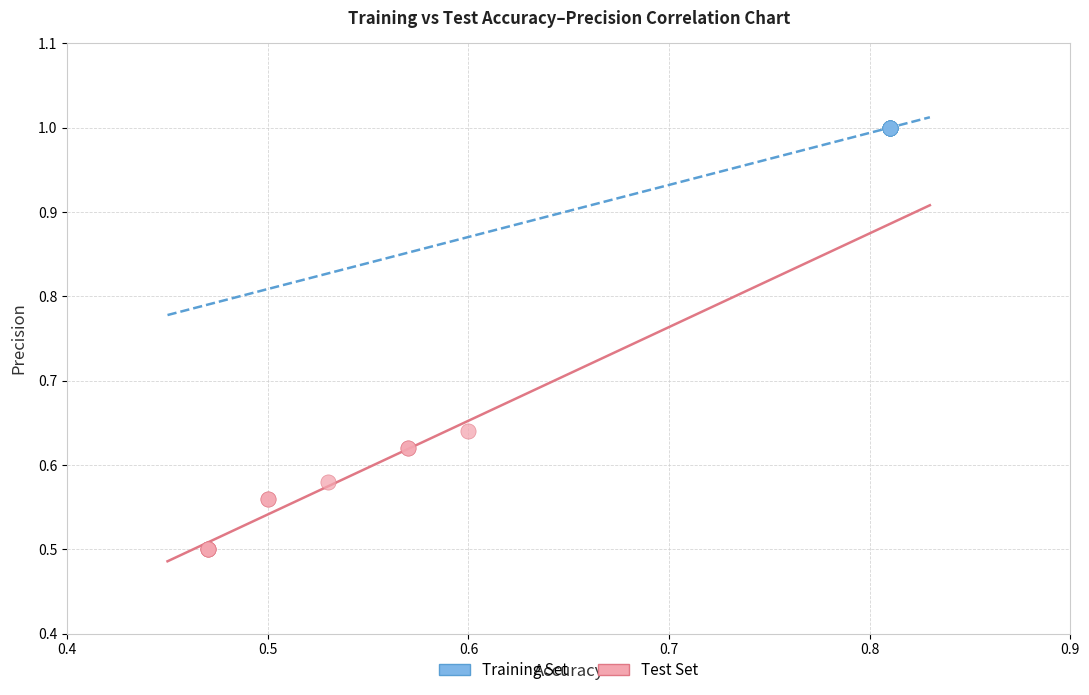

Which series contains the highest Y value?

Training Set